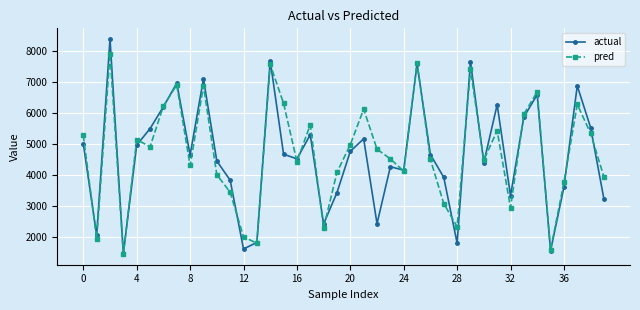

What is the smallest value displayed?

1444.0